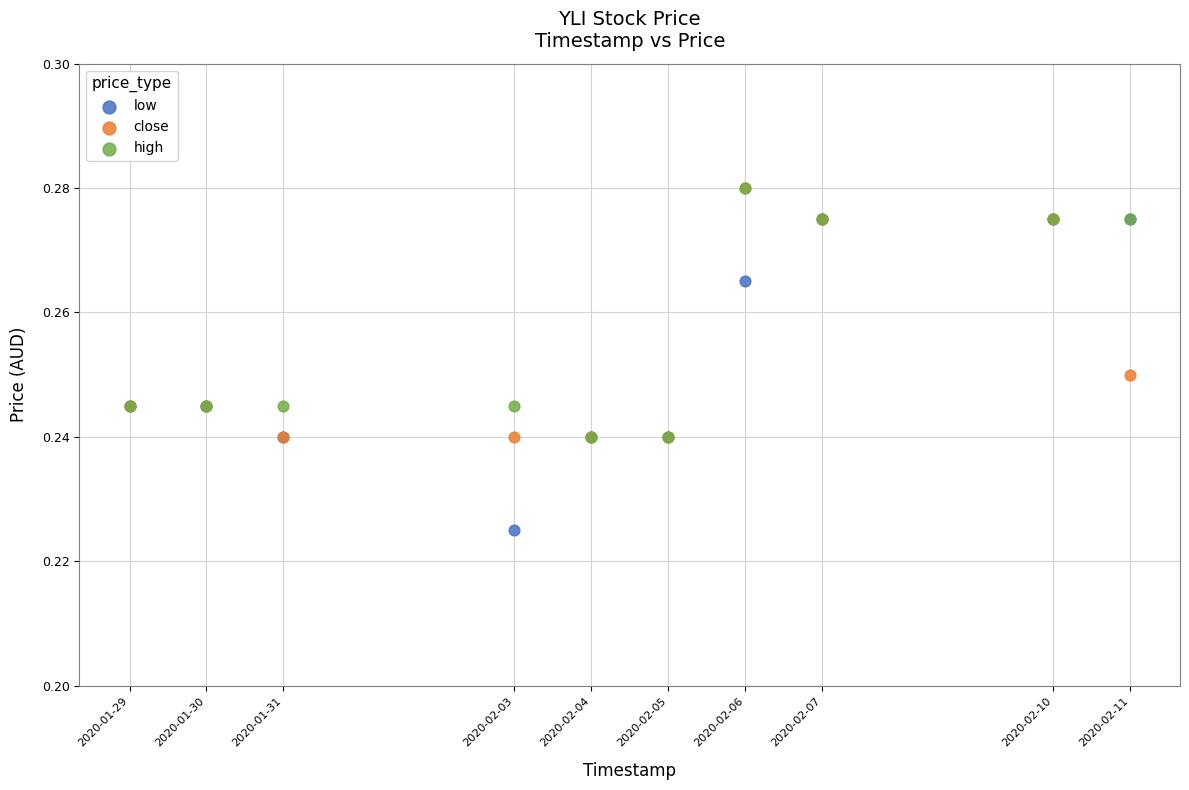

Which series has the largest Y range (max minus min)?

low